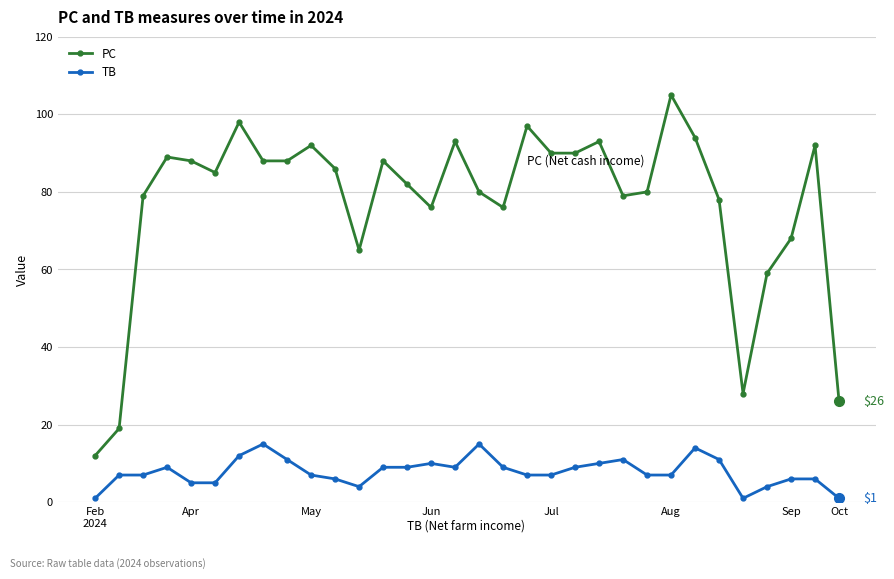

Which series has the largest range (max minus min)?

PC